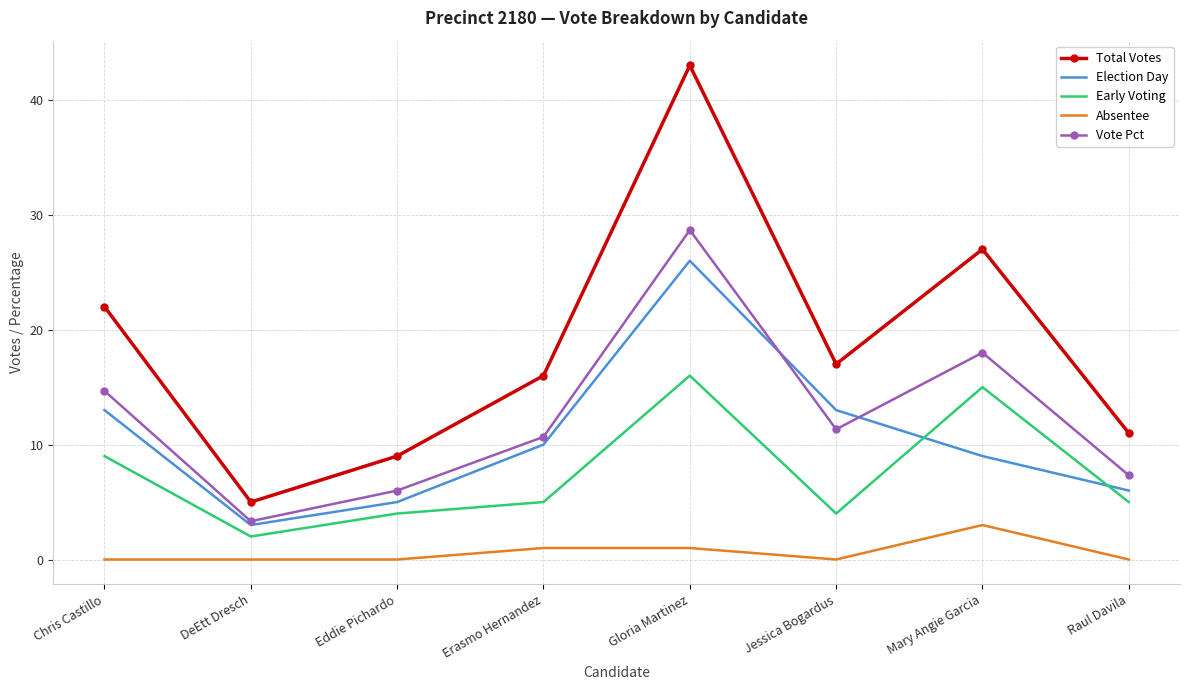

True or false: Total Votes and Absentee cross at least once.

False